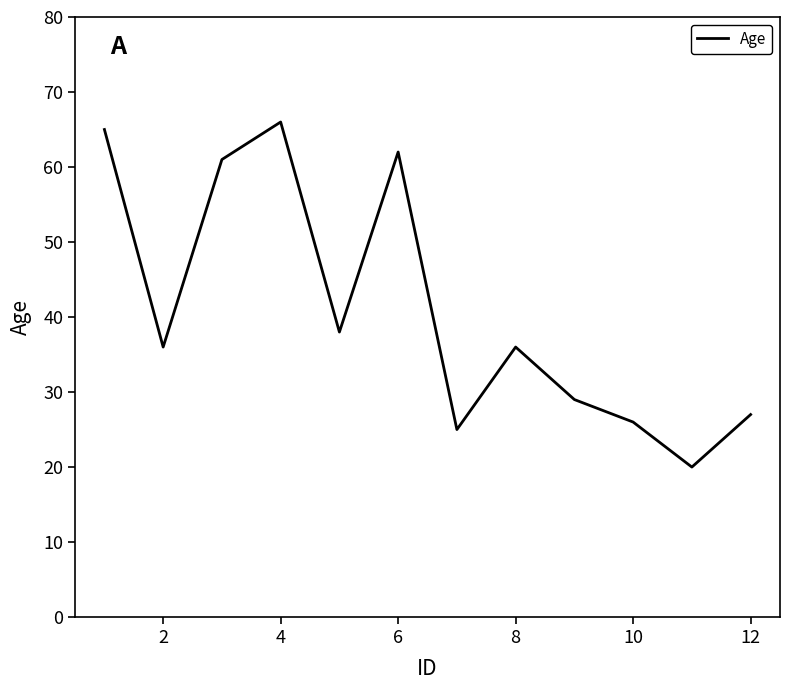

What is the difference between the maximum and minimum values?

46